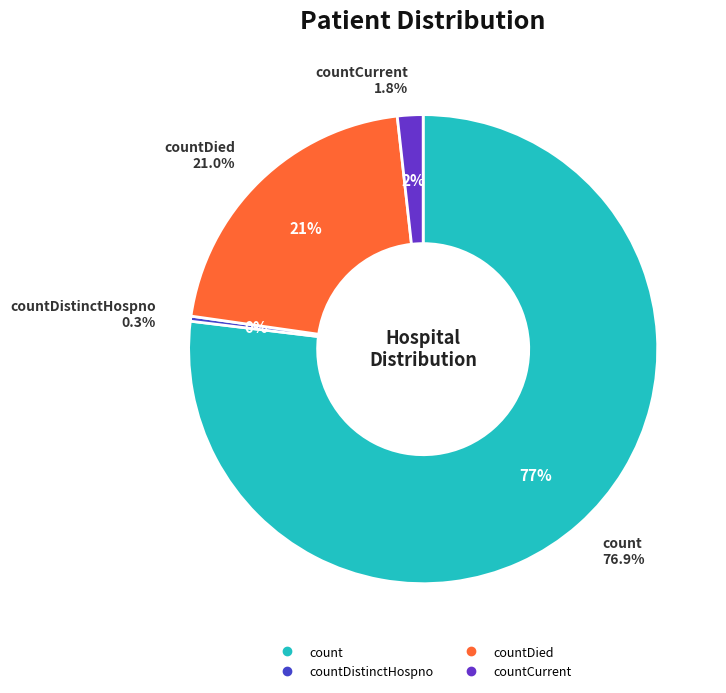

What is the change in value from count to countCurrent?

-16483